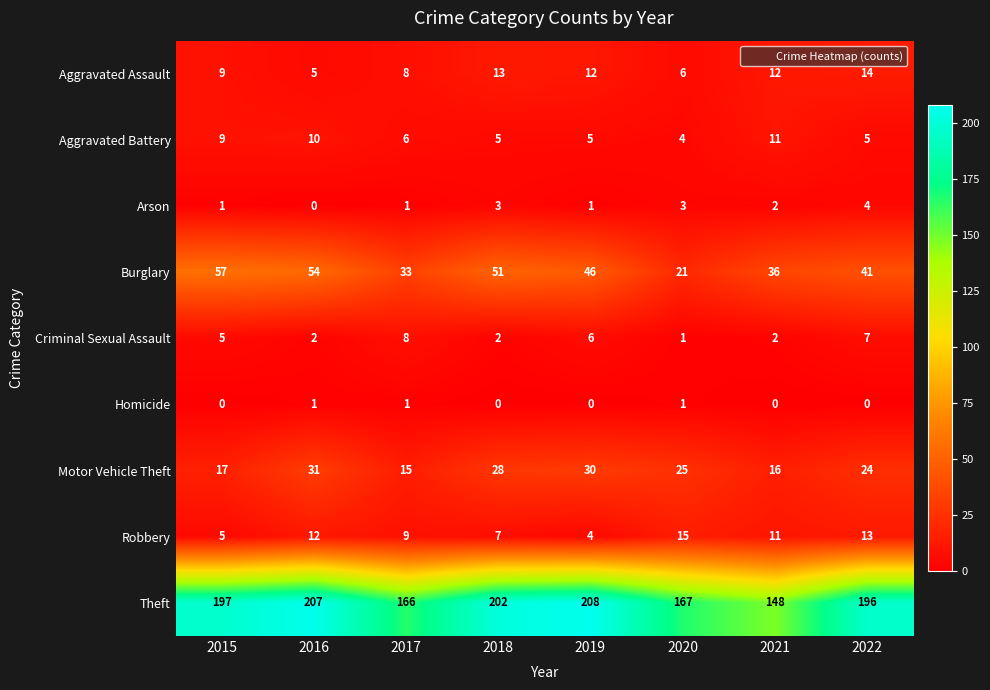

Rank the series by their maximum value, from highest to lowest.

Theft, Burglary, Motor Vehicle Theft, Robbery, Aggravated Assault, Aggravated Battery, Criminal Sexual Assault, Arson, Homicide